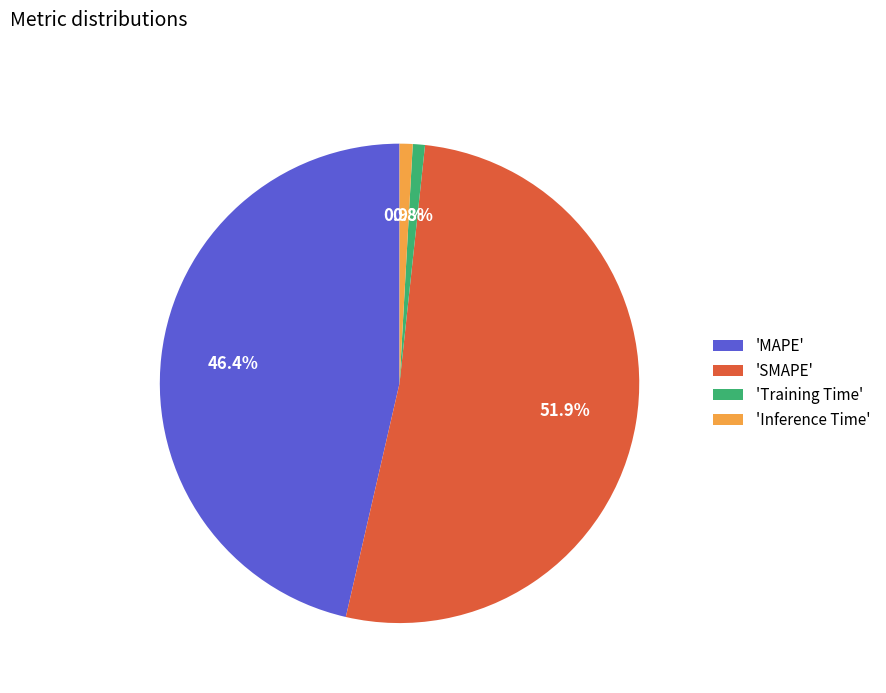

What percentage is NOT represented by 'Training Time'?

99.2%